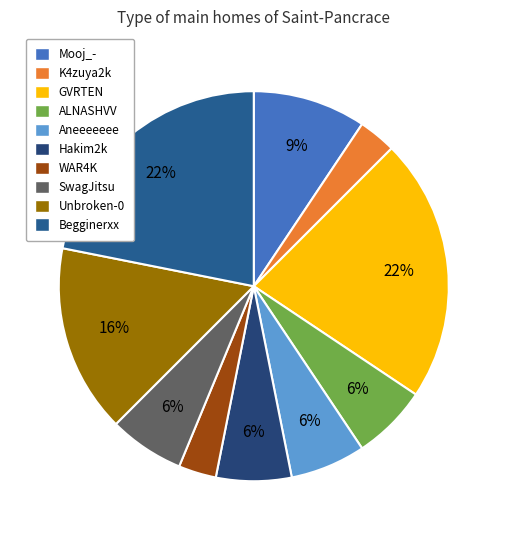

To the nearest percent, what percentage of the pie is SwagJitsu?

6%